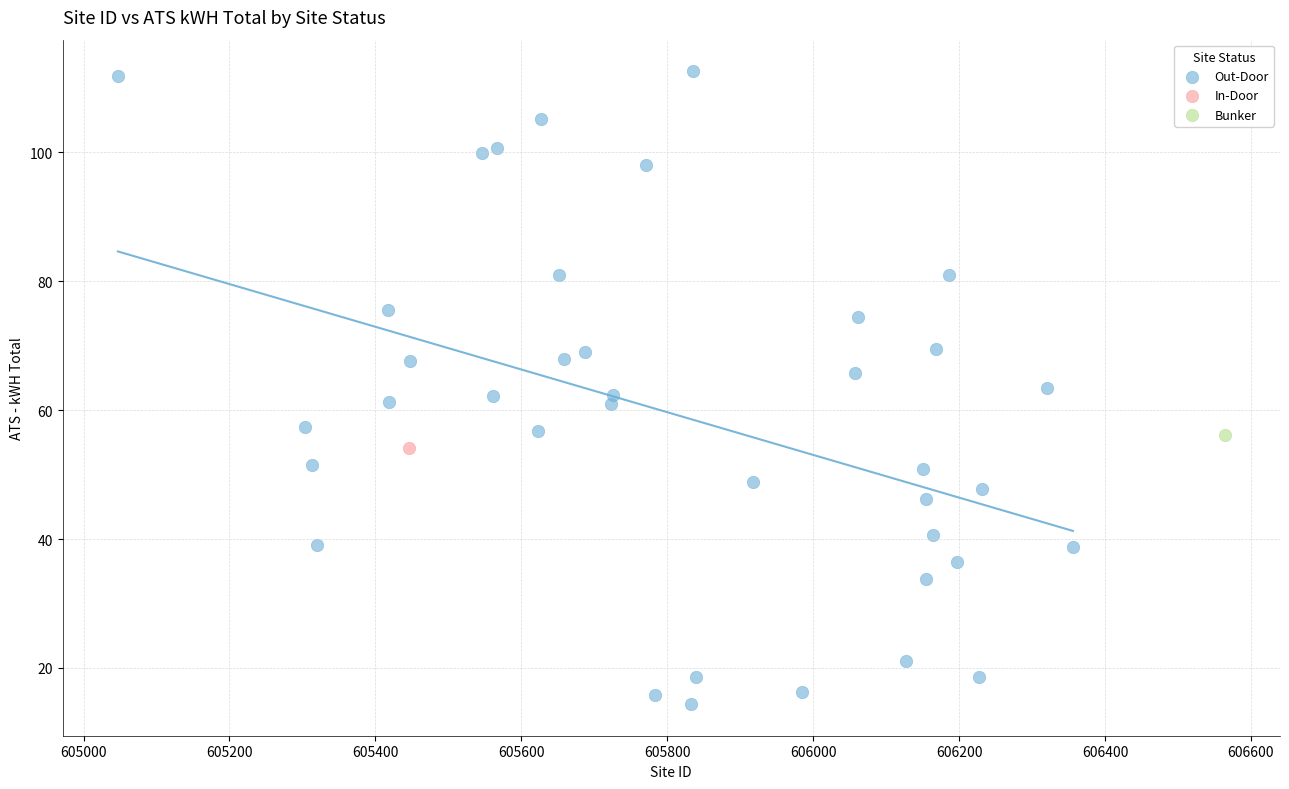

What are all the series names shown in the legend?

Out-Door, In-Door, Bunker